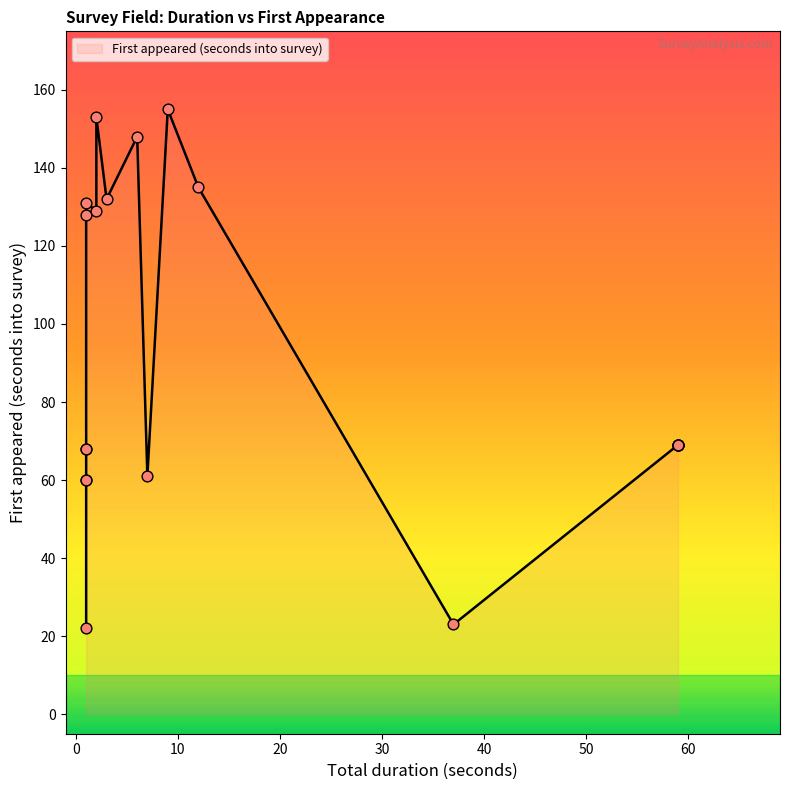

Between 13 and 14, which is larger?

14